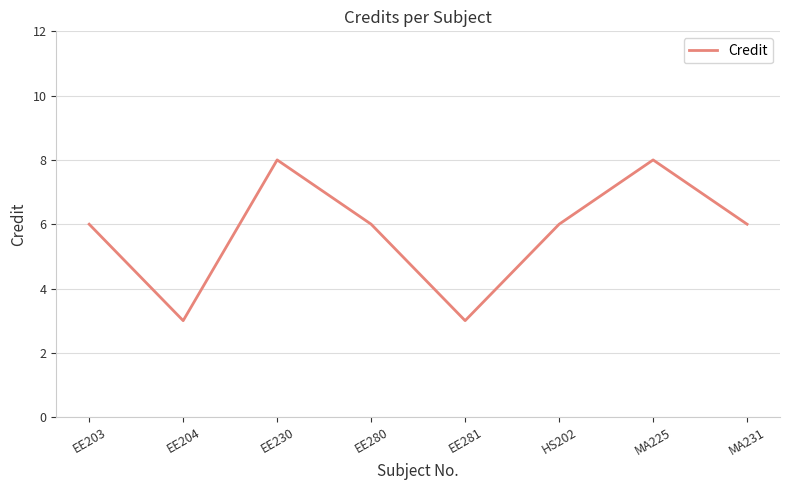

What is the greatest value displayed?

8